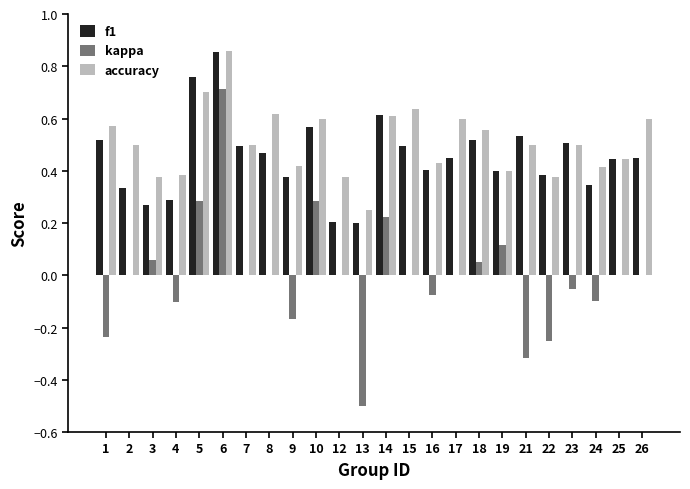

Between 3 and 22, which series saw the biggest shift?

kappa